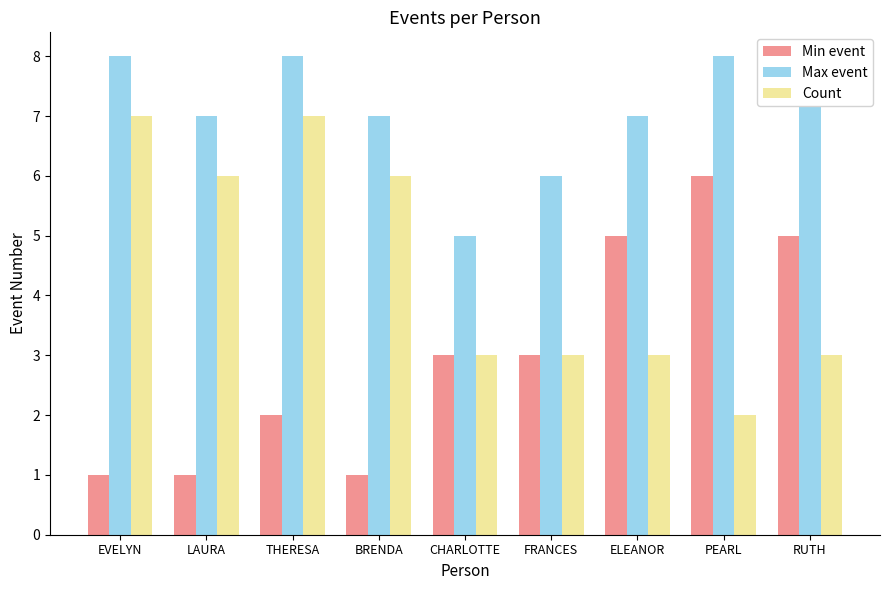

How many values in the Max event series exceed 7?

4